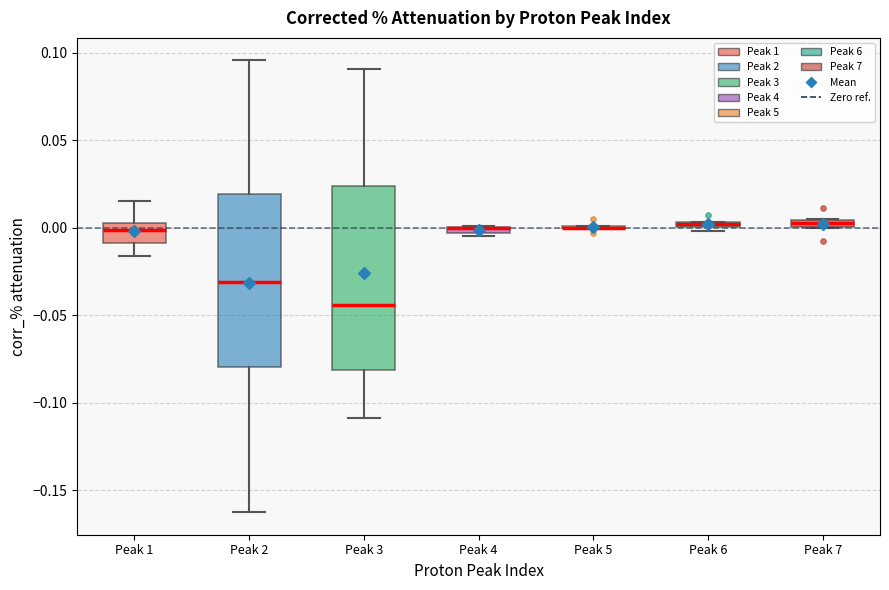

Where is the lower edge of the box for Peak 6 on the y-axis? The values are not printed on the chart, so give them approximately, as read against the axis.

0.000